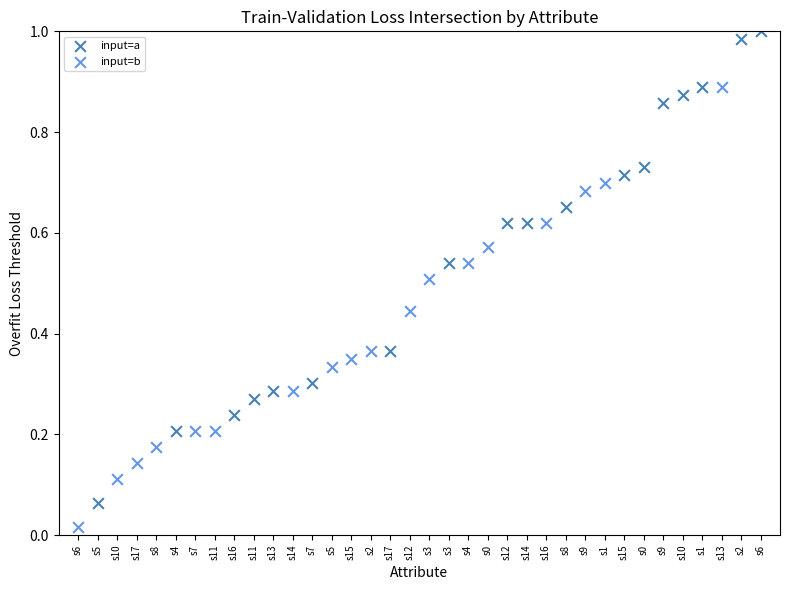

Which series reaches the minimum Y coordinate?

input=b